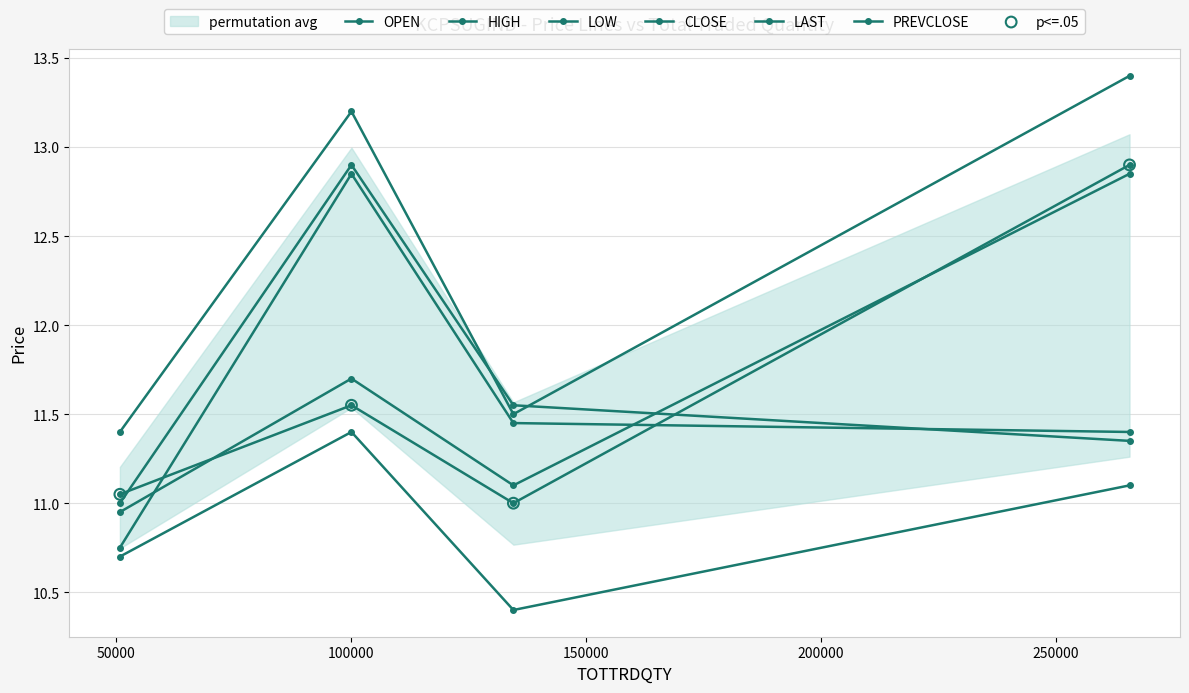

Which series has the largest Y range (max minus min)?

OPEN